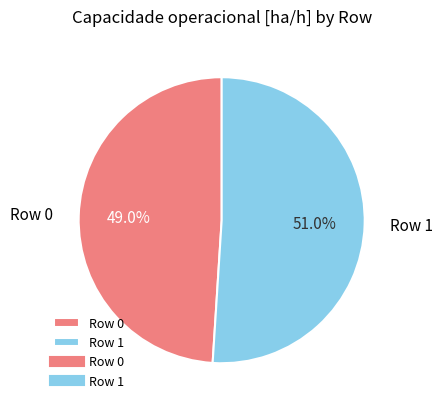

Which slice is the largest?

Row 1